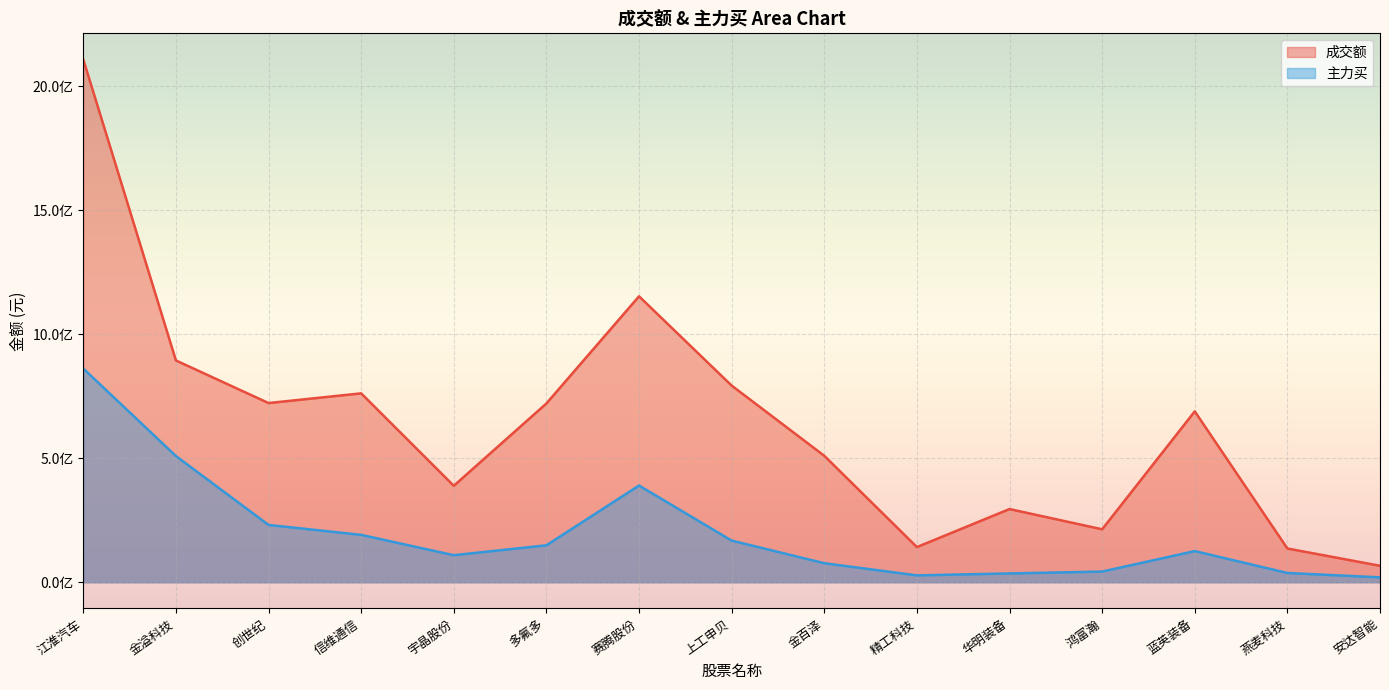

In 主力买, how many points are lower than both neighbors (excluding endpoints)?

2